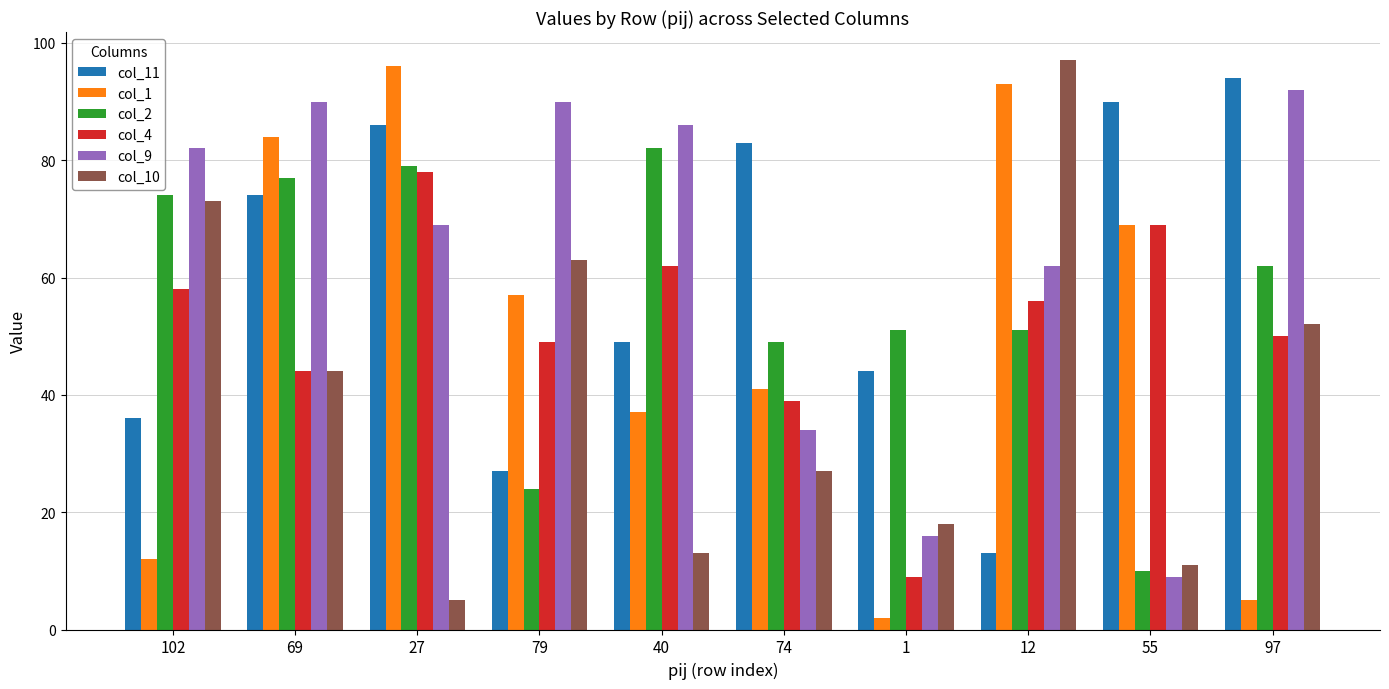

How many data points in col_11 are less than 74?

5